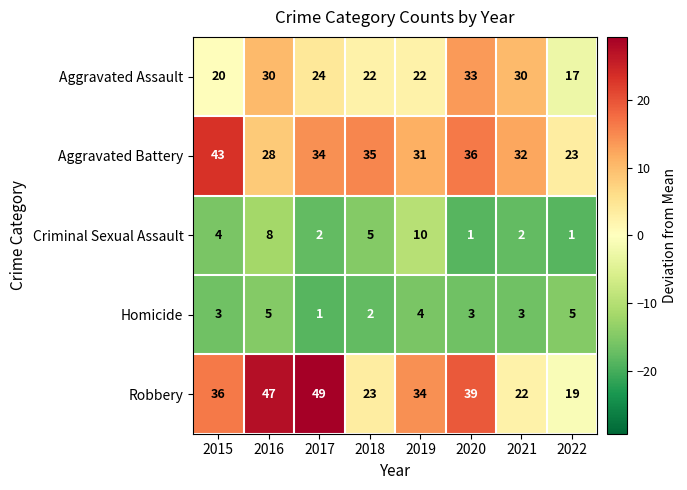

Is it true that Aggravated Assault equals 24 at 2017?

True